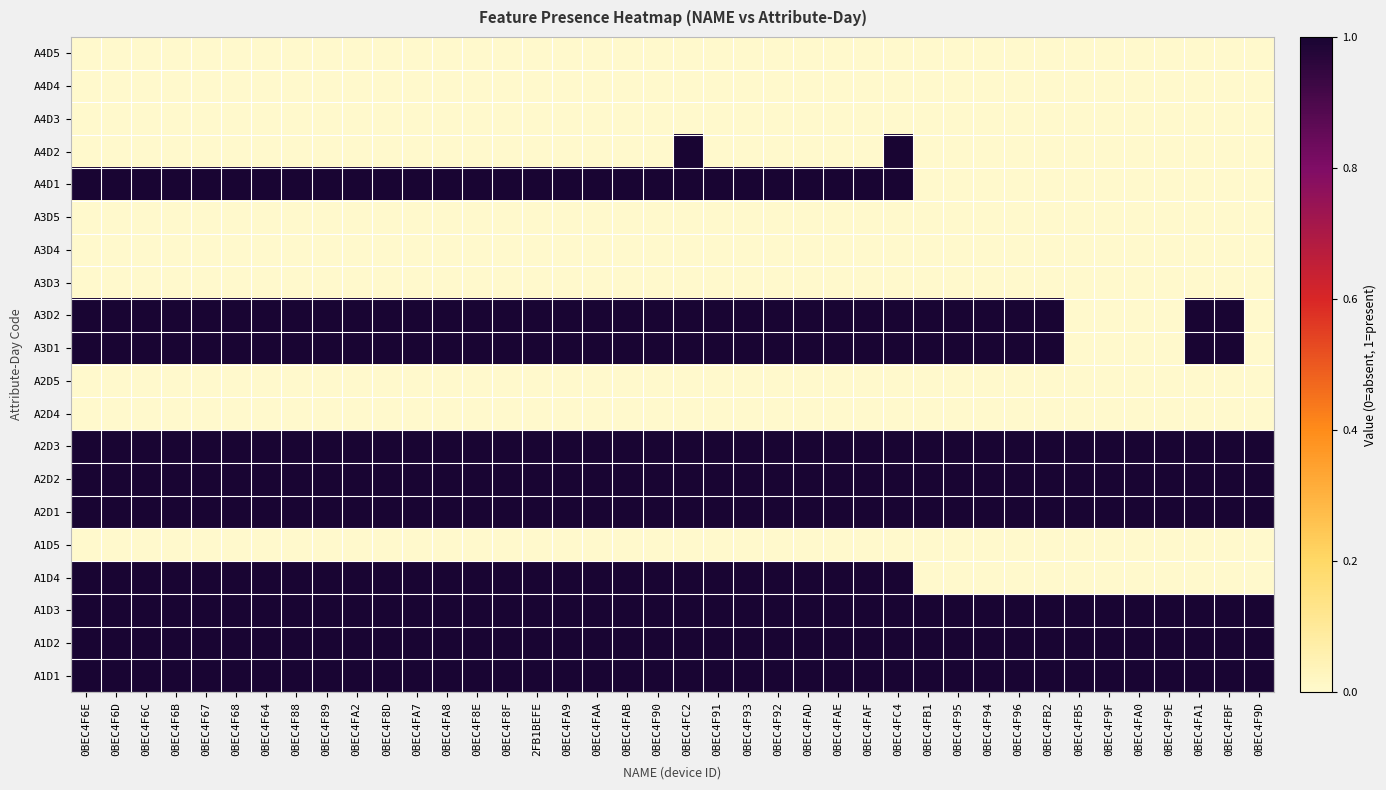

What is the total value across all series at 0BEC4FAF?

10